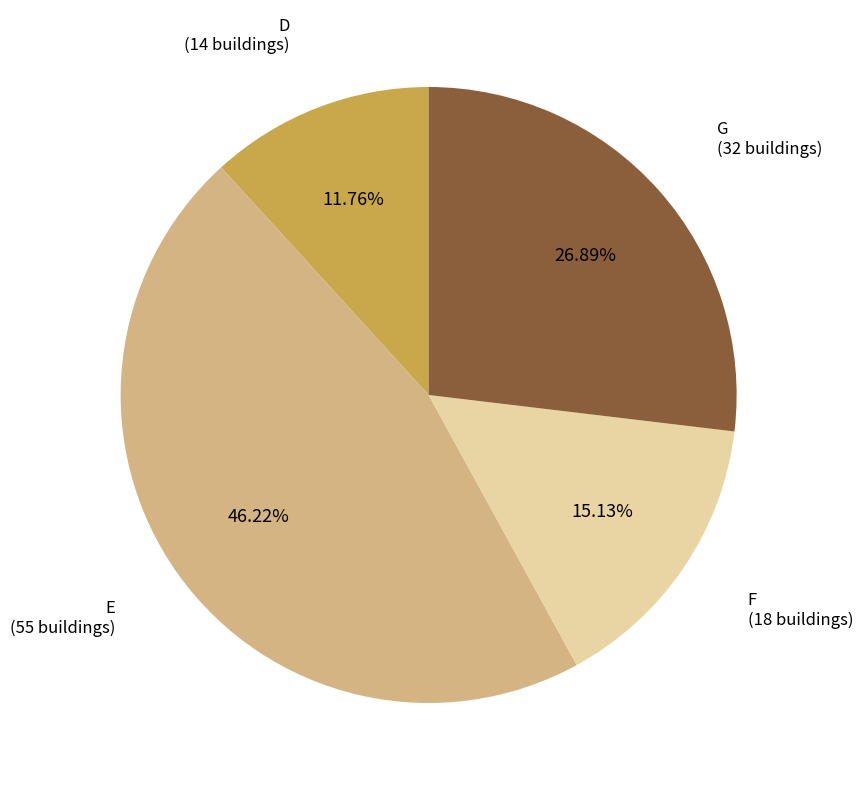

Is there any slice that represents more than half of the pie?

No